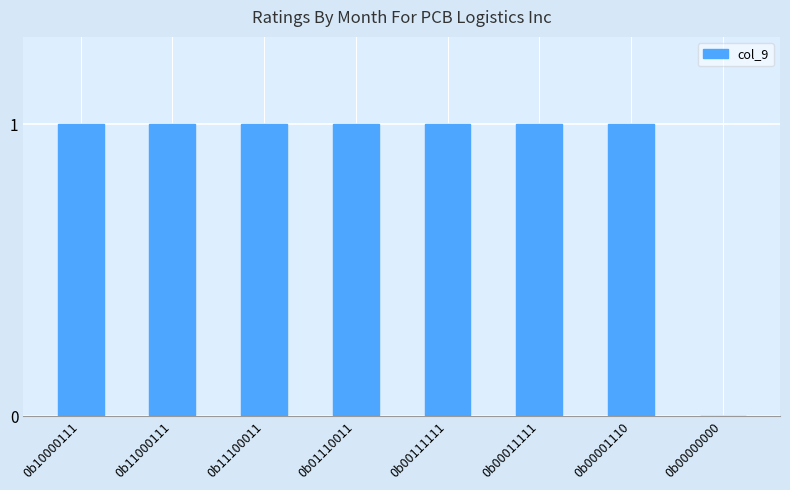

The value at 0b11100011 is 0. True or false?

False